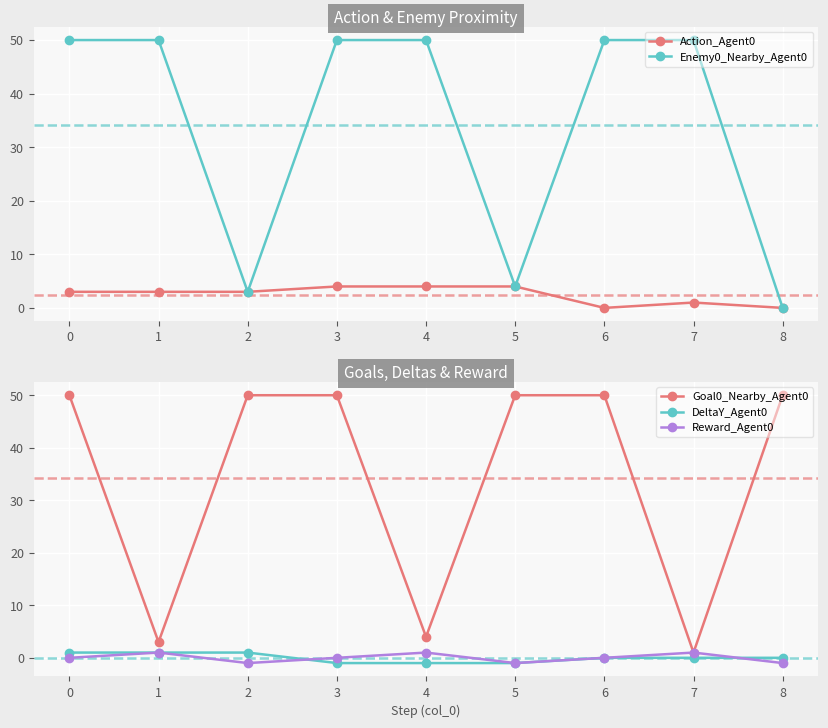

What is the spread (max minus min) of values at 3?

51